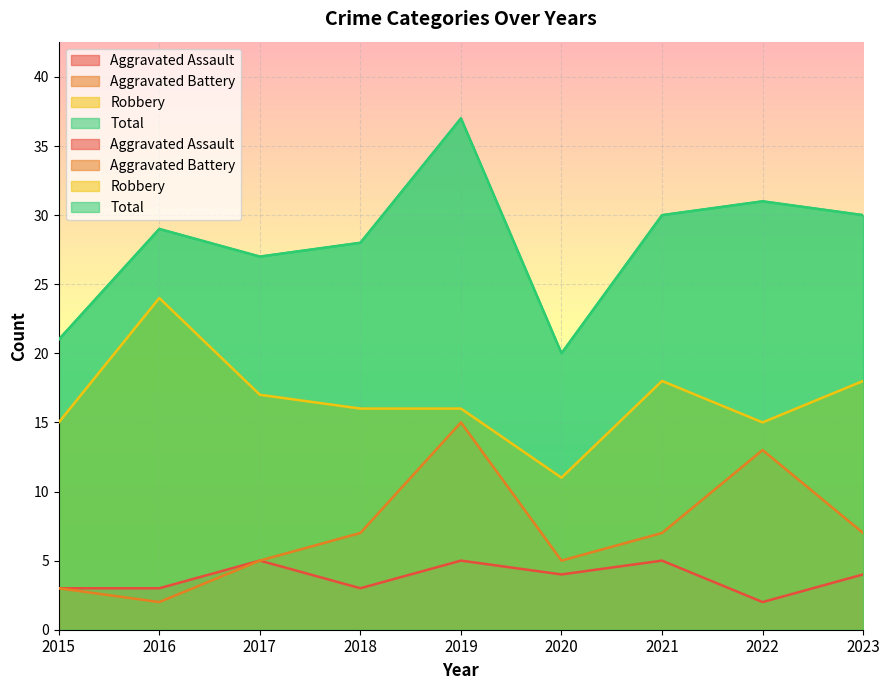

True or false: Robbery and Total intersect in this chart.

False